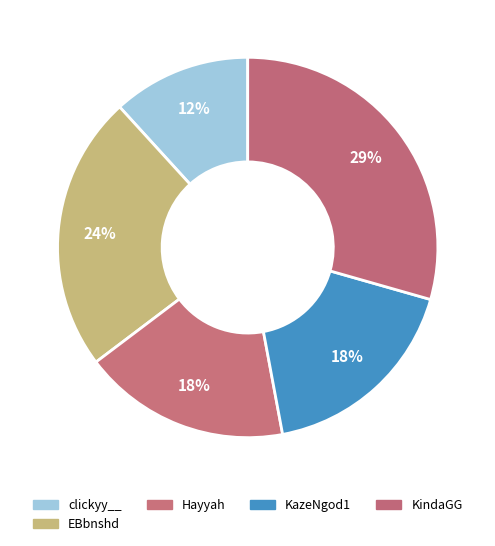

Is the sum of Hayyah and EBbnshd greater than half?

No